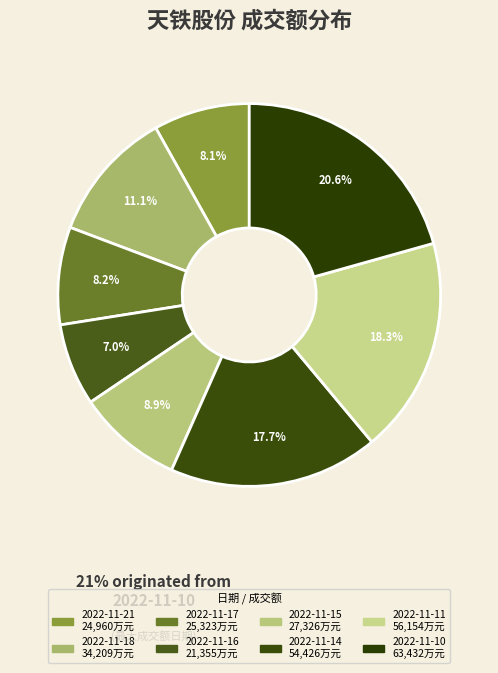

Rank the categories by value from lowest to highest.

2022-11-16, 2022-11-21, 2022-11-17, 2022-11-15, 2022-11-18, 2022-11-14, 2022-11-11, 2022-11-10